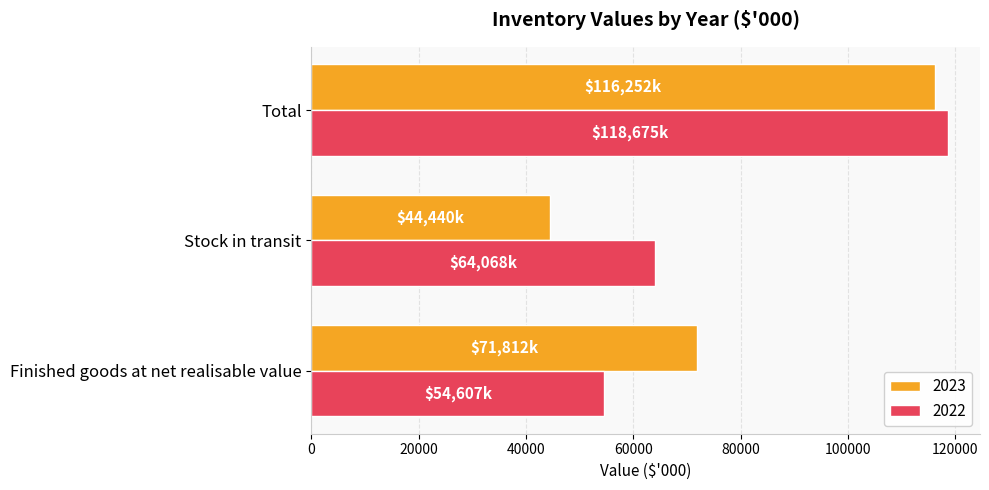

What is the difference between the maximum and minimum values in the 2023 series?

71812